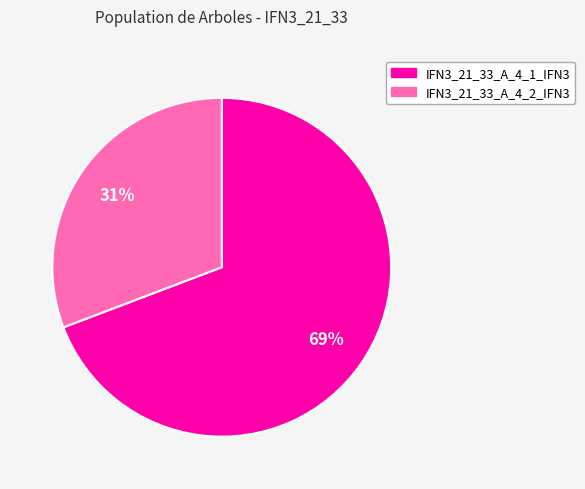

To the nearest percent, what is the difference between the IFN3_21_33_A_4_1_IFN3 and IFN3_21_33_A_4_2_IFN3 slice percentages?

38%